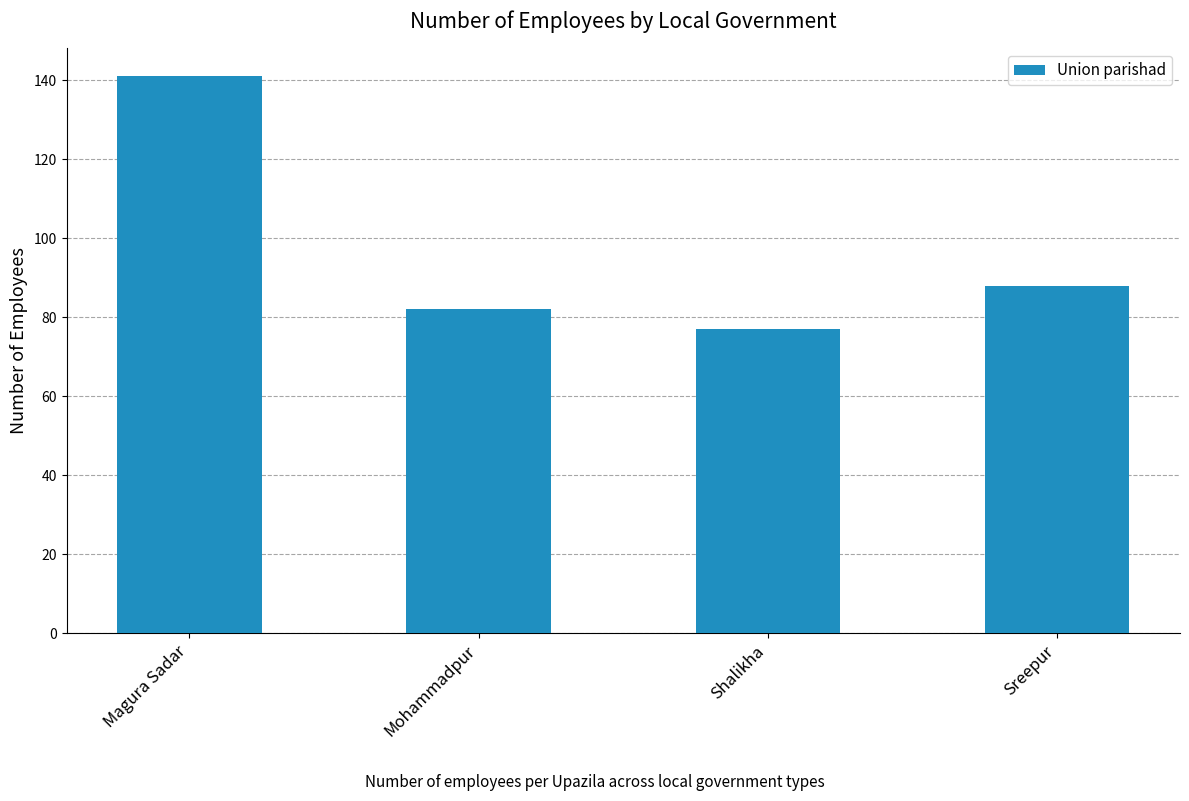

Reading left to right, extract all data points from this chart.

141	82	77	88